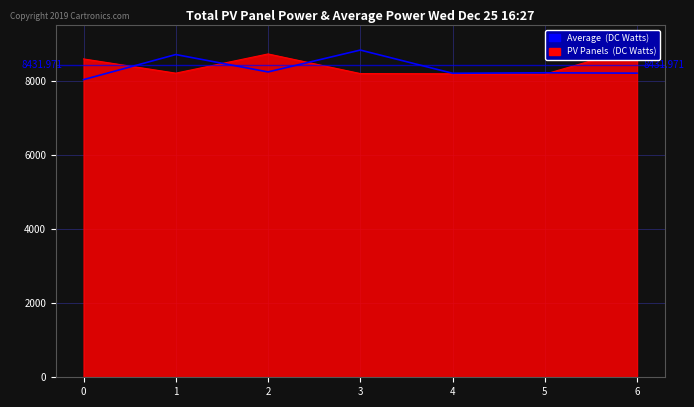

What is the maximum value shown in the chart?

8835.6